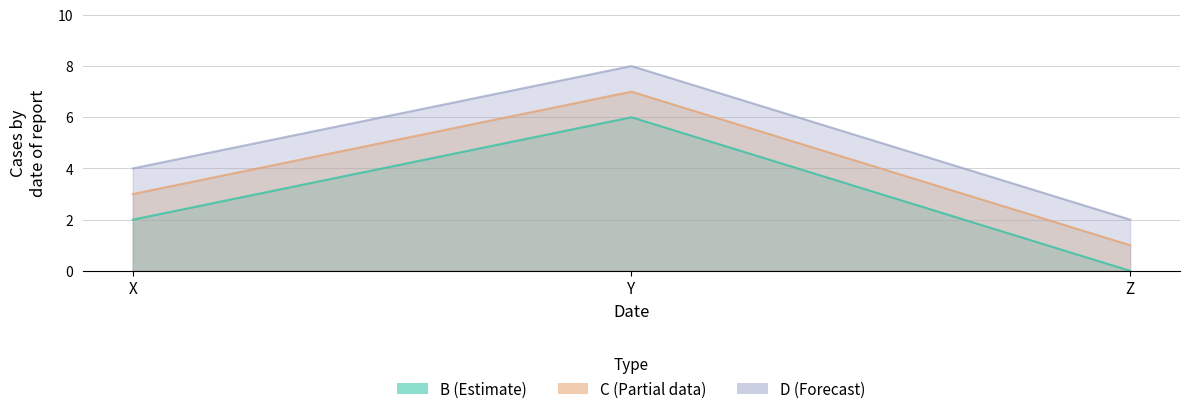

List the series in order of their peak value, highest first.

D, C, B